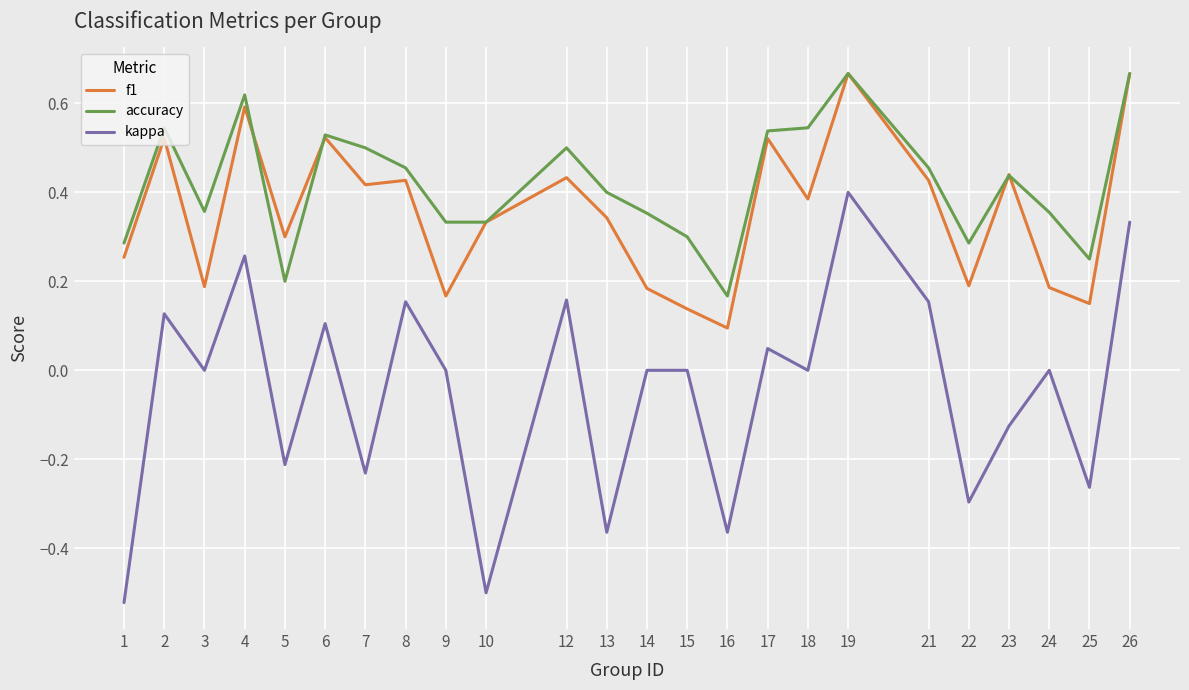

Which category has the highest value in the kappa series?

19